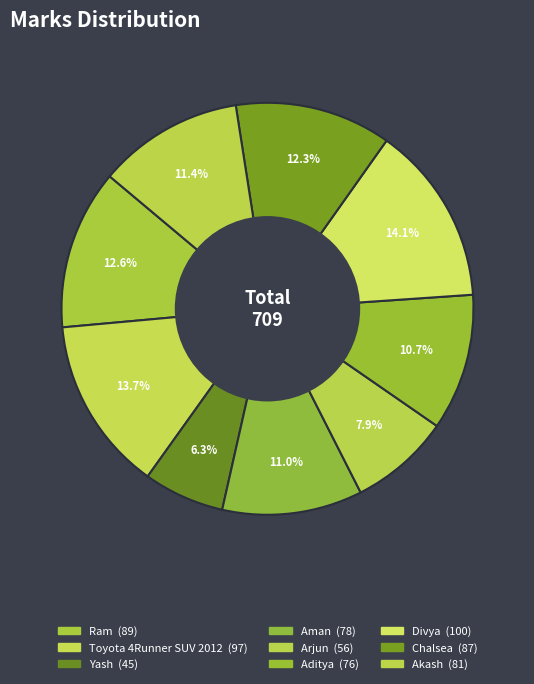

Do Arjun and Toyota 4Runner SUV 2012 together represent more than half of the pie?

No